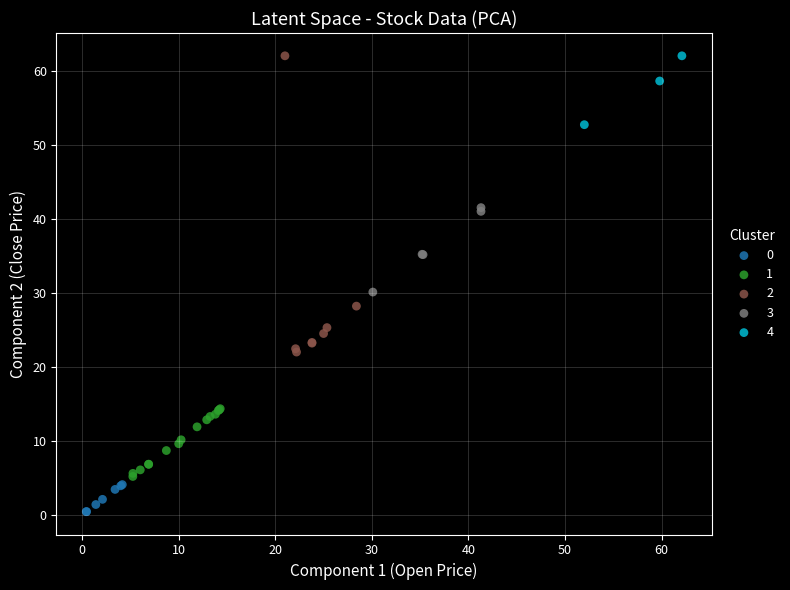

Which series has the largest Y range (max minus min)?

2